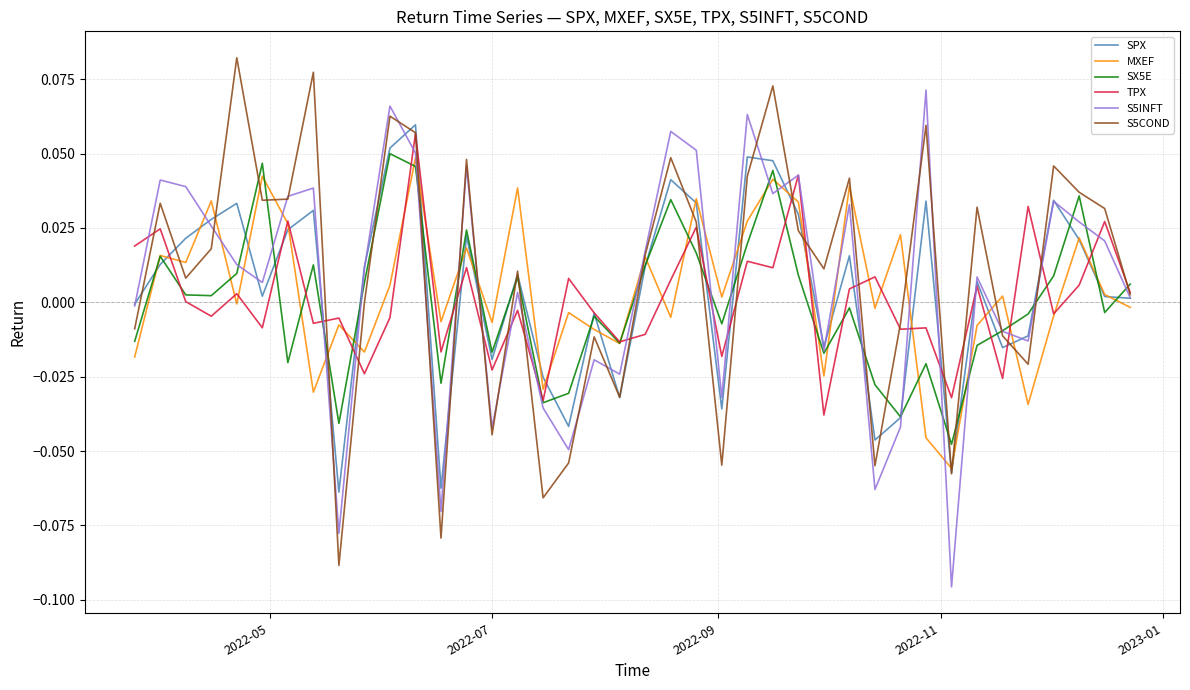

Which series ends up on top after the final intersection of S5INFT and S5COND?

S5INFT